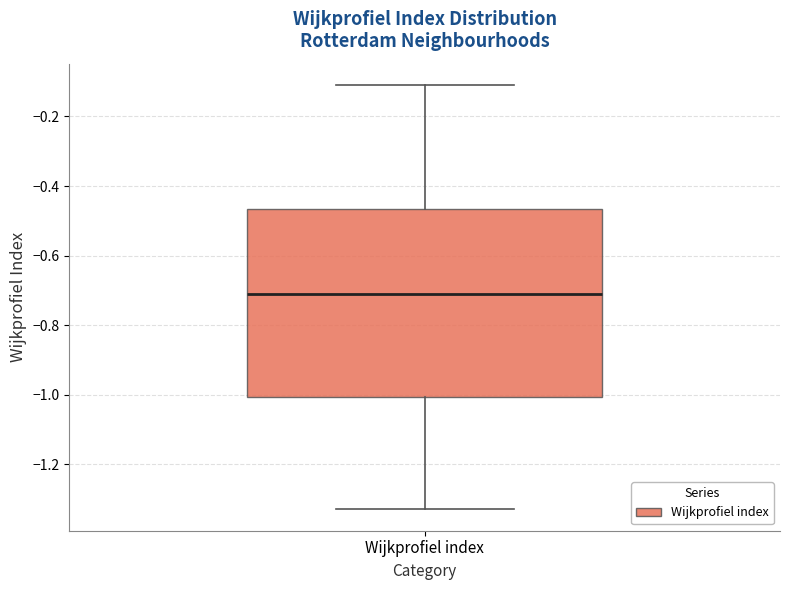

Transcribe this box plot: give where the median line is, the range the box spans, and where the two whiskers end, as read against the y-axis. The values are not printed on the chart, so give them approximately, as read against the axis.

median -0.70, box -1.00 to -0.46, whiskers -1.32 to -0.10